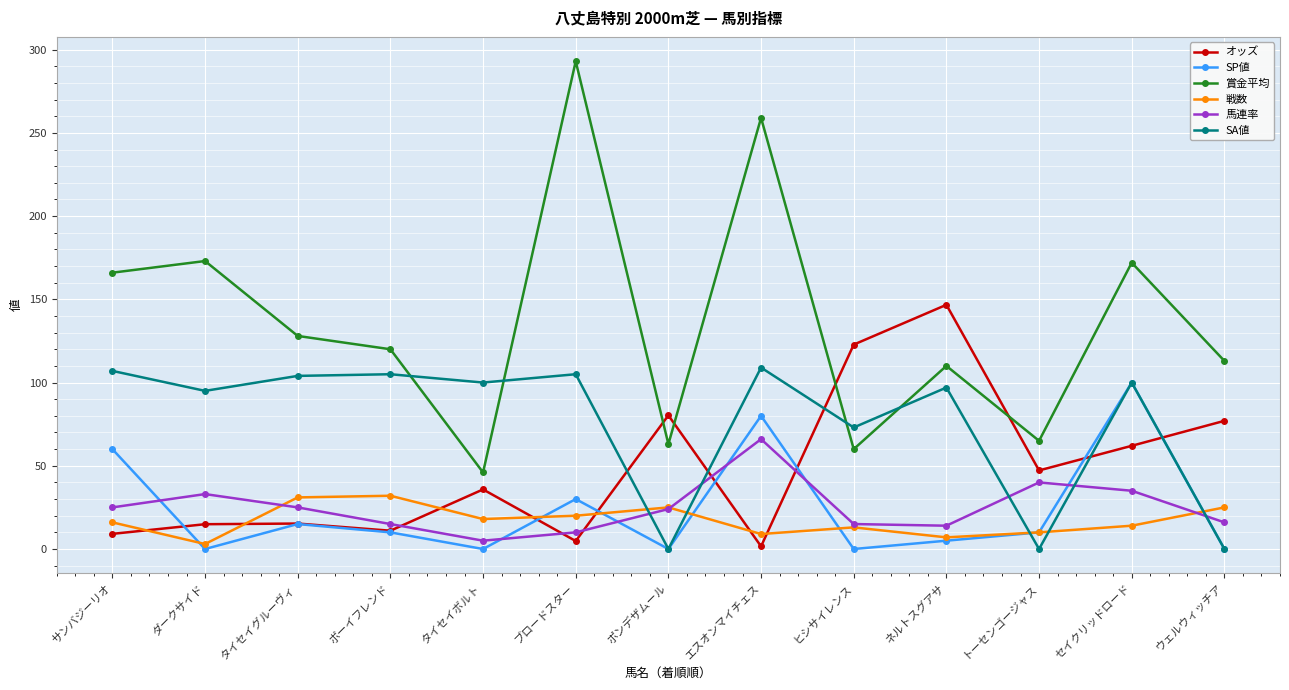

What are all the series names shown in the legend?

オッズ, SP値, 賞金平均, 戦数, 馬連率, SA値